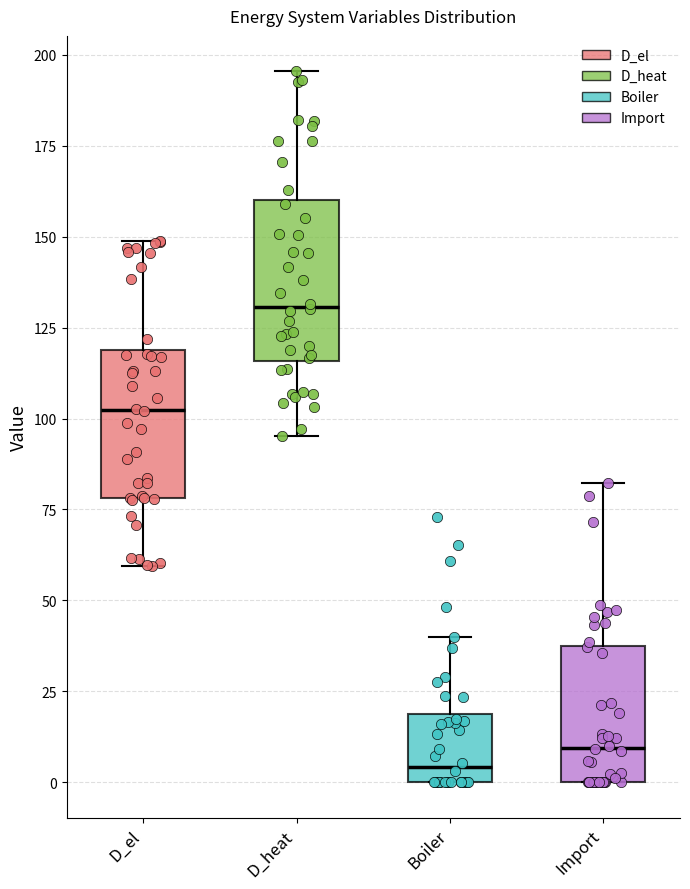

Where is the lower edge of the box for D_el on the y-axis? The values are not printed on the chart, so give them approximately, as read against the axis.

80